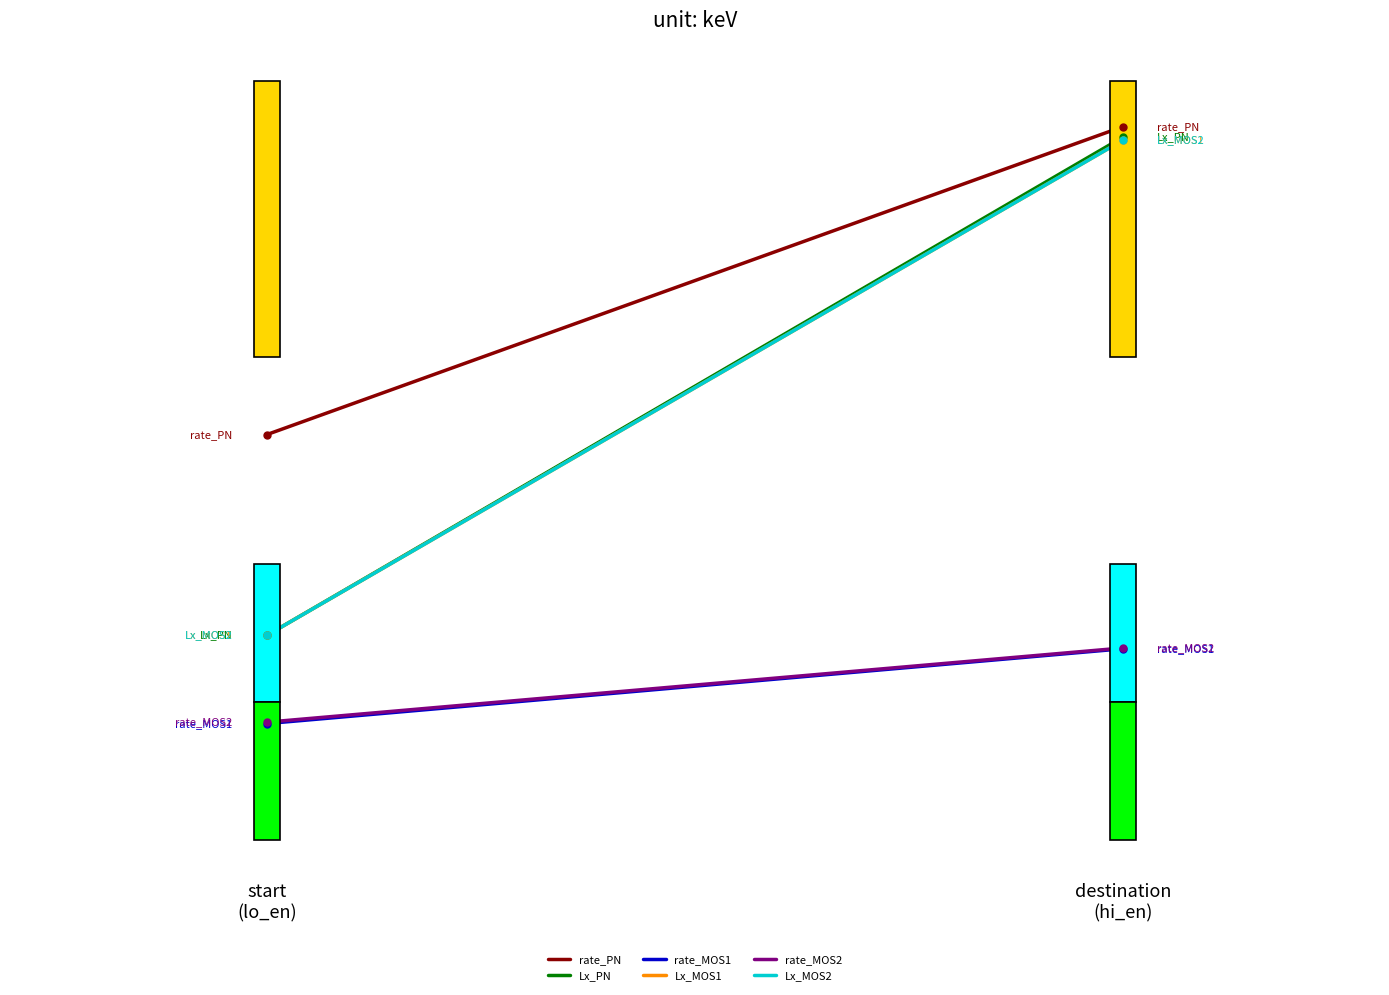

Which series reaches the minimum Y coordinate?

rate_MOS1